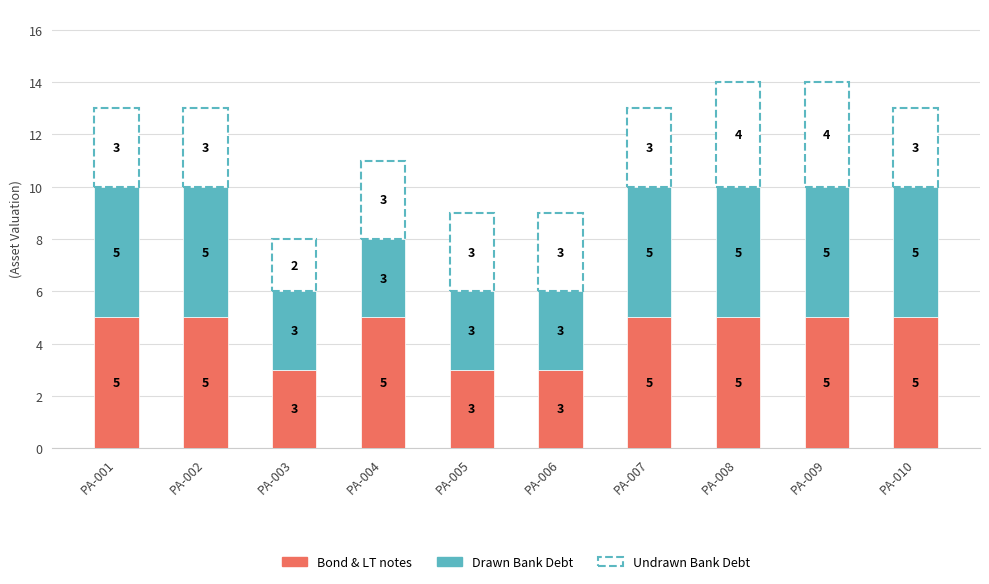

What is the total value across all series at PA-003?

8